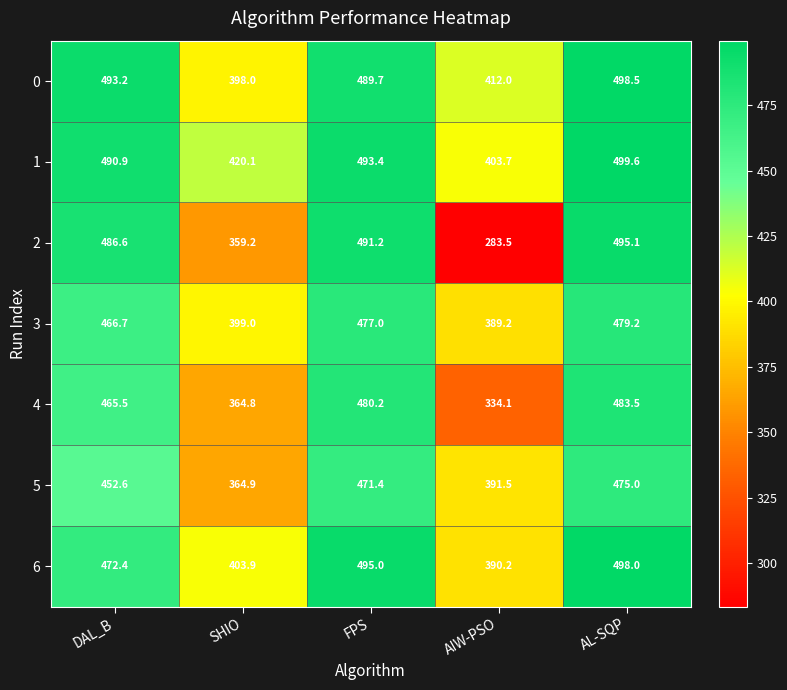

Which series has the largest total across all categories?

1